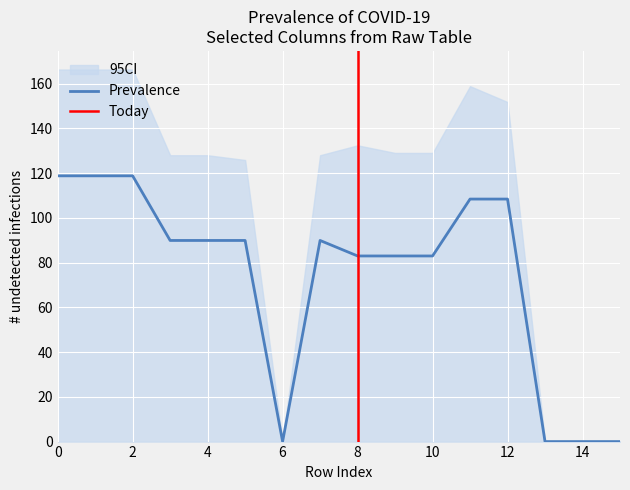

The Prevalence series shows 142.1 at 10. True or false?

False